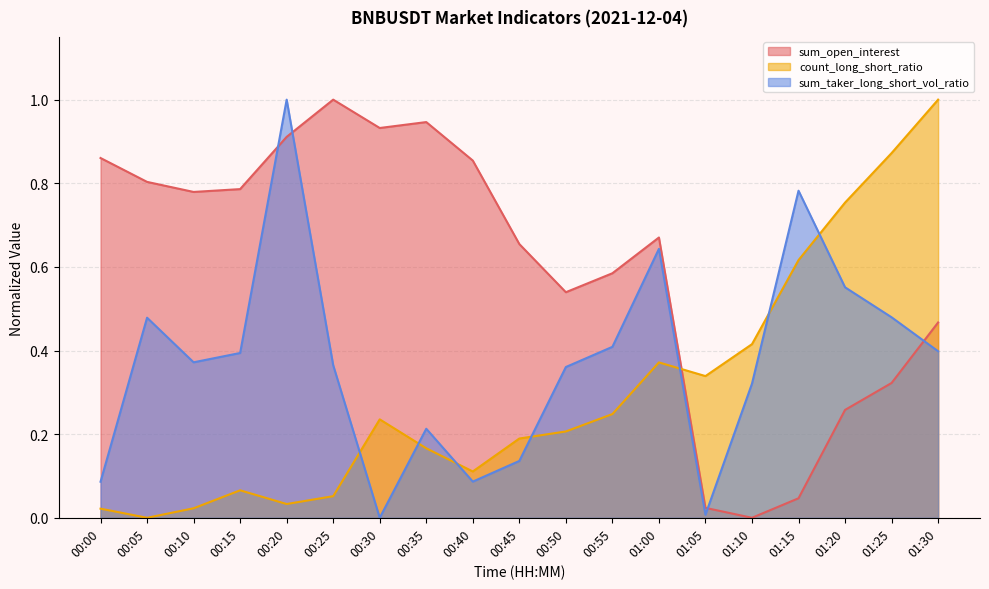

Does the chart have visible grid lines?

Yes